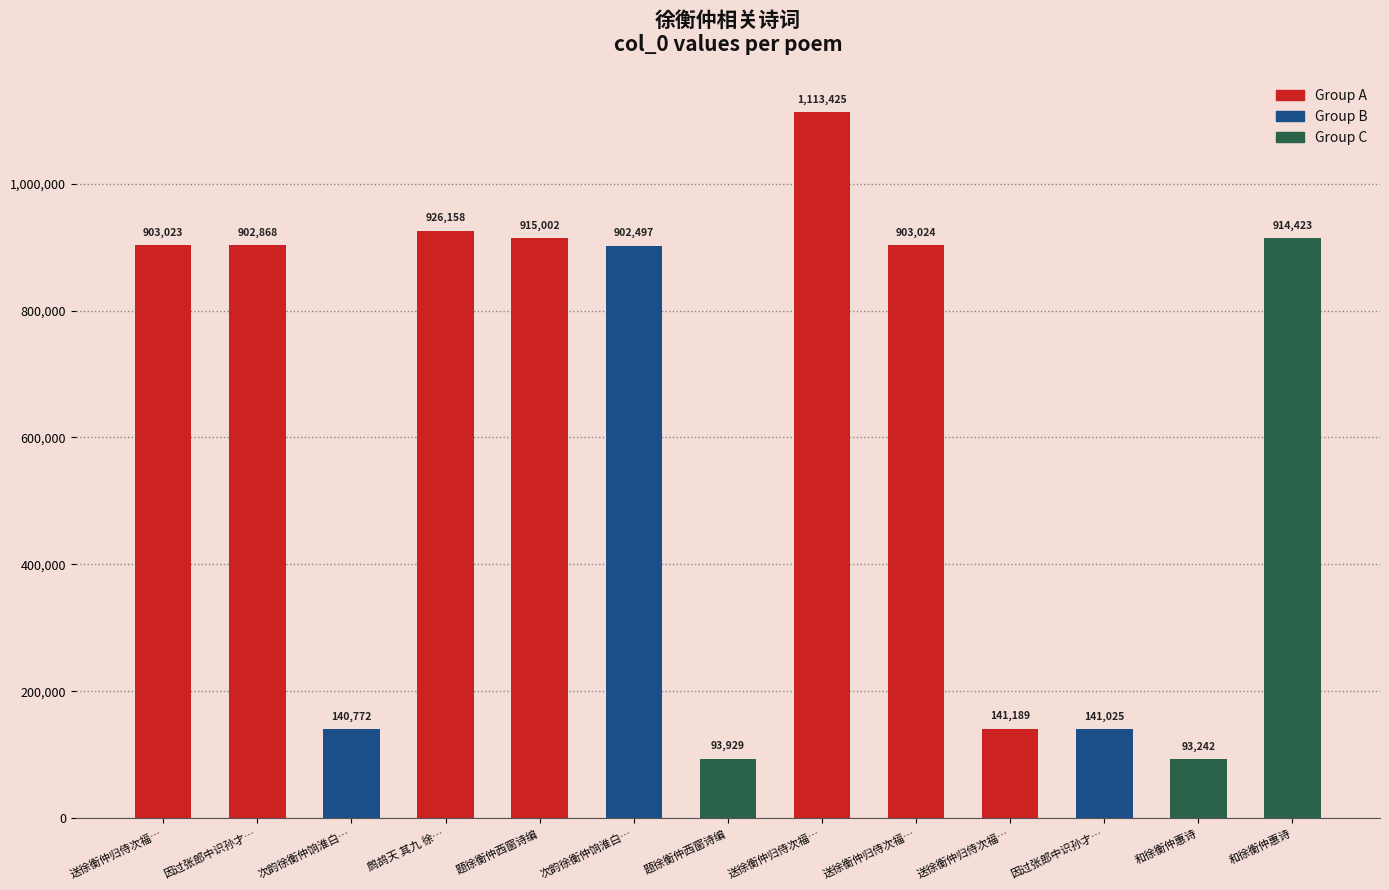

Count the number of categories in the chart.

13